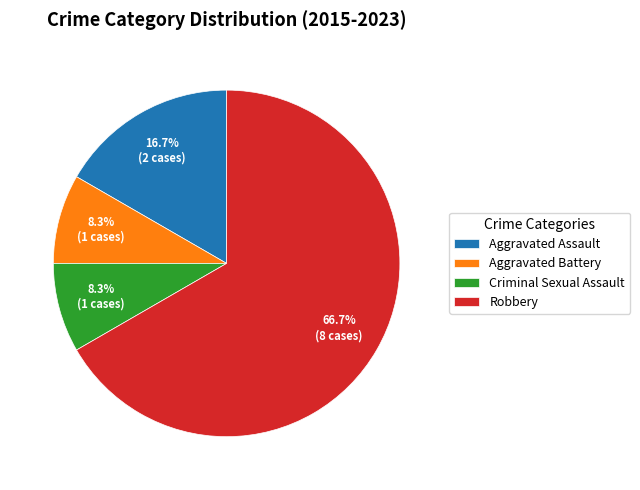

Which slice is the largest?

Robbery